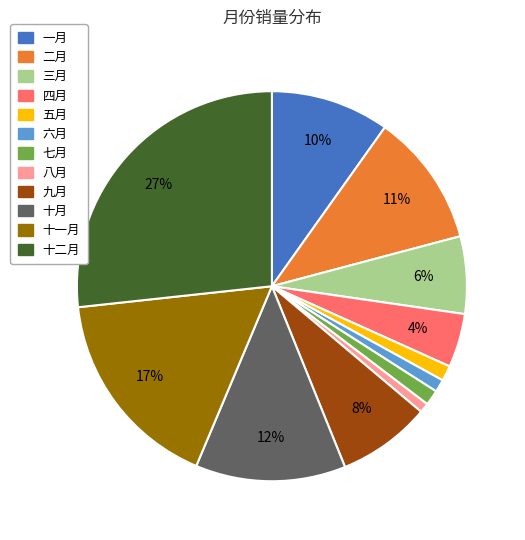

Is 十月 the majority of the pie?

No